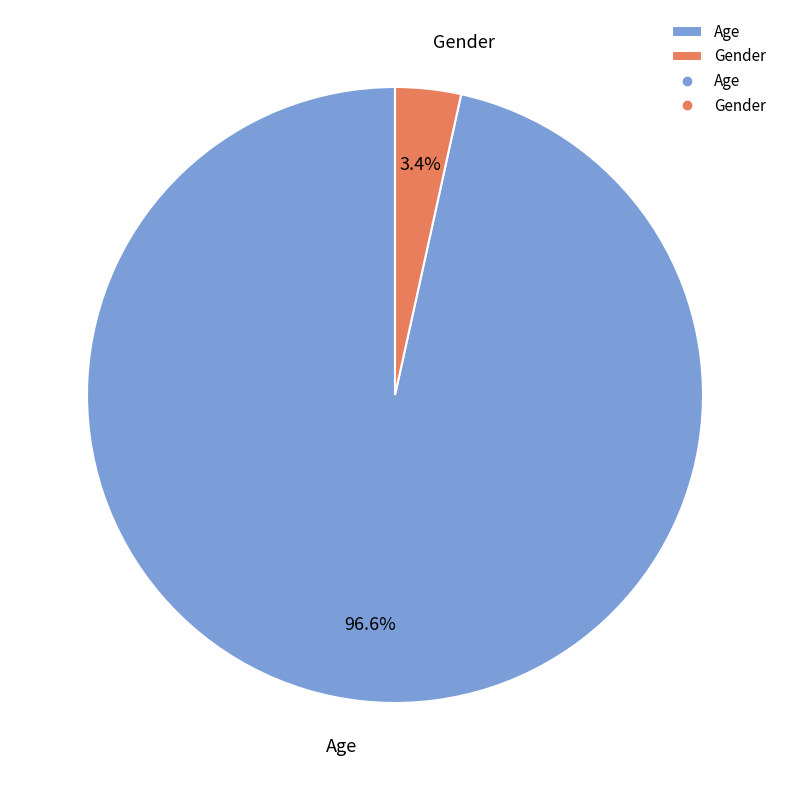

Is there any slice that represents more than half of the pie?

Yes